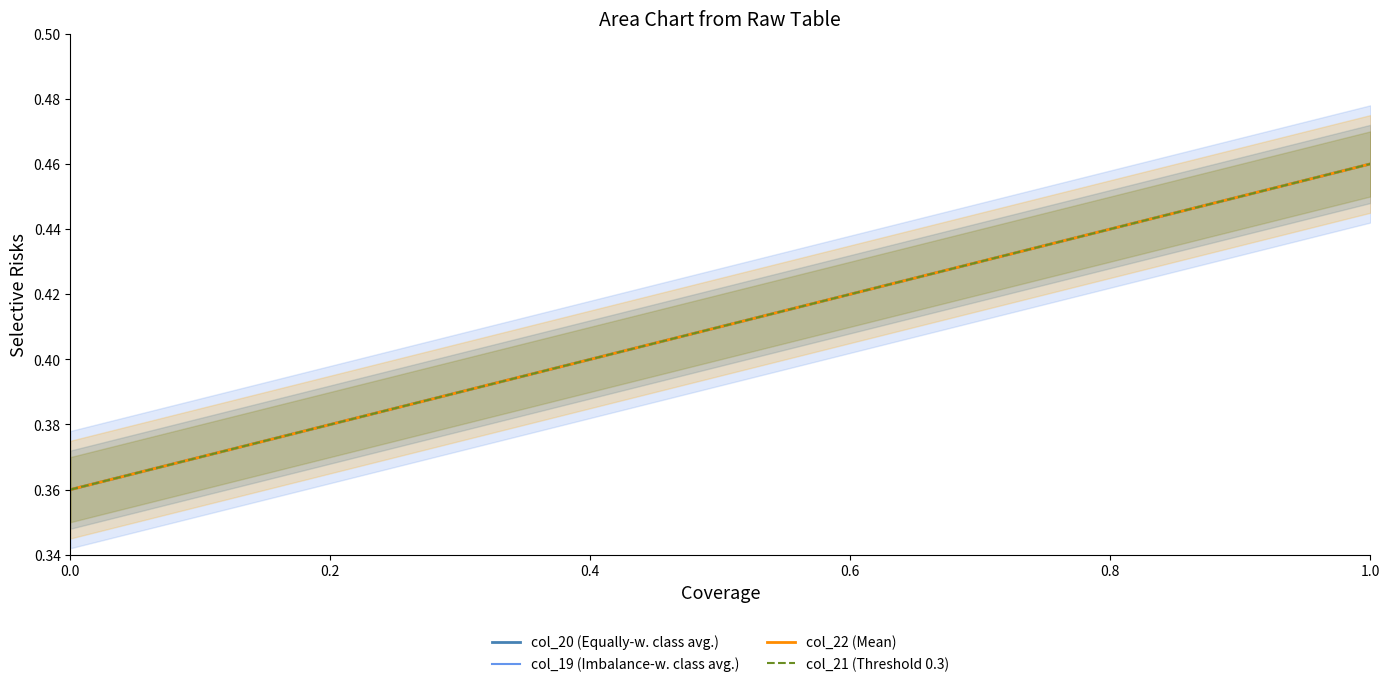

What are all the series names shown in the legend?

col_20 (Equally-w. class avg.), col_19 (Imbalance-w. class avg.), col_22 (Mean), col_21 (Threshold 0.3)